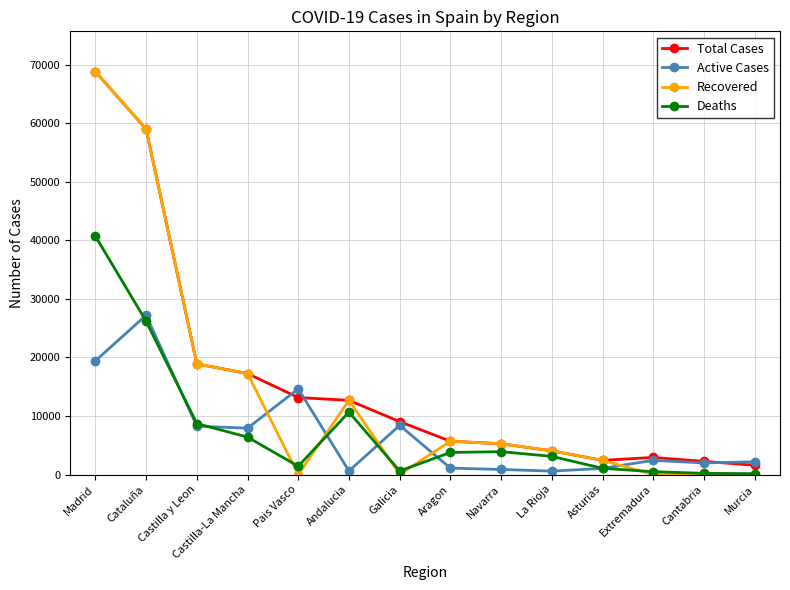

At how many categories does at least one series exceed 3236?

10